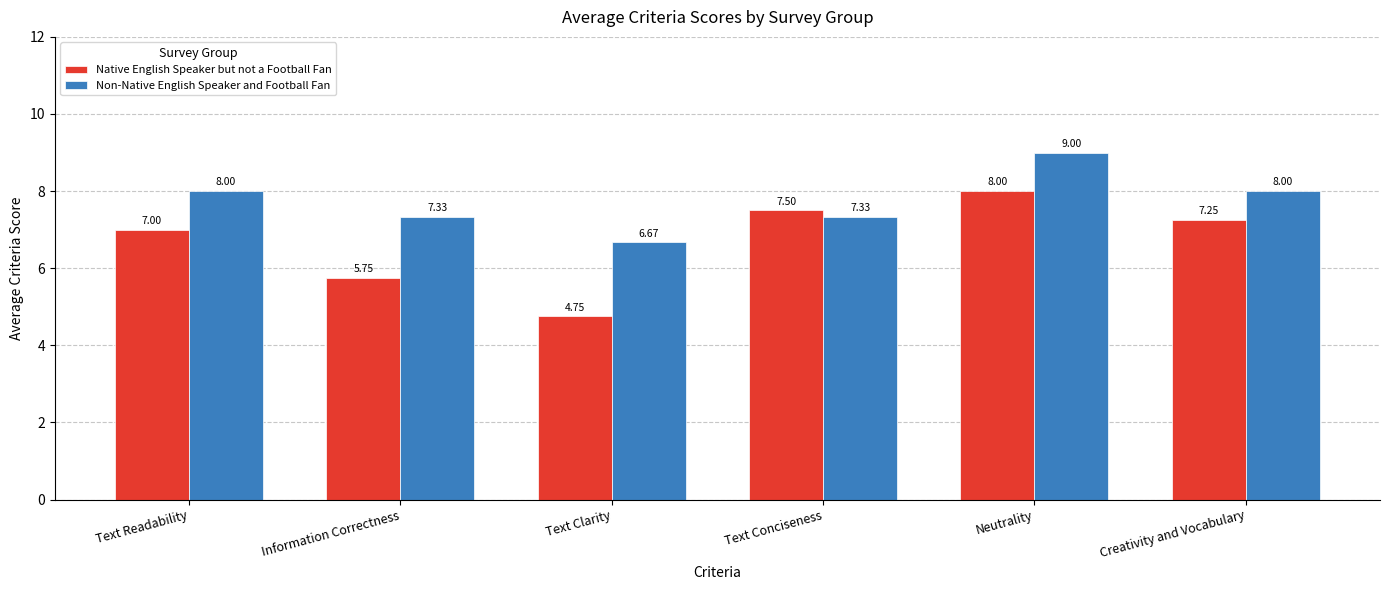

The Native English Speaker but not a Football Fan series shows 7.5 at Text Conciseness. True or false?

True